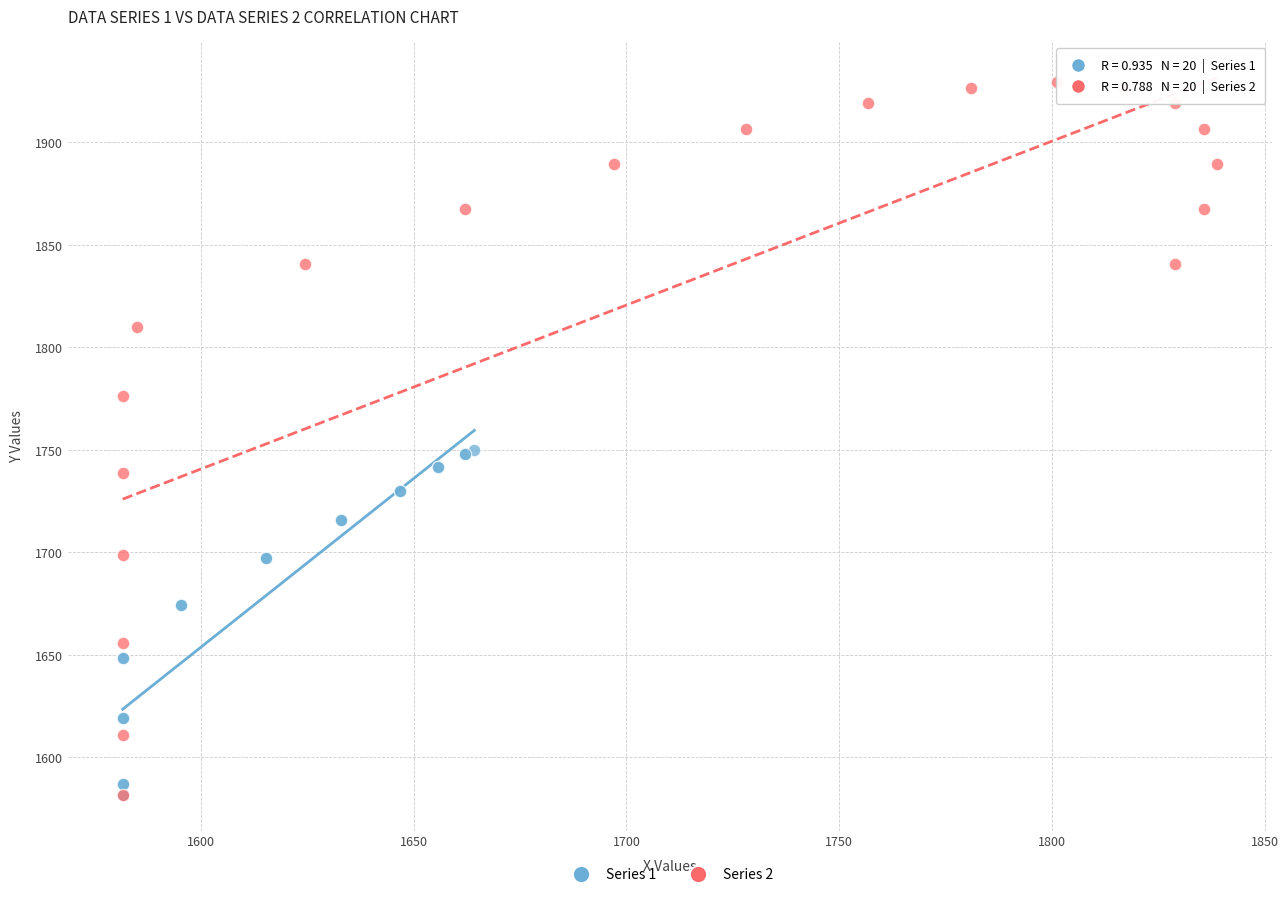

Which series has the largest Y range (max minus min)?

Series 2